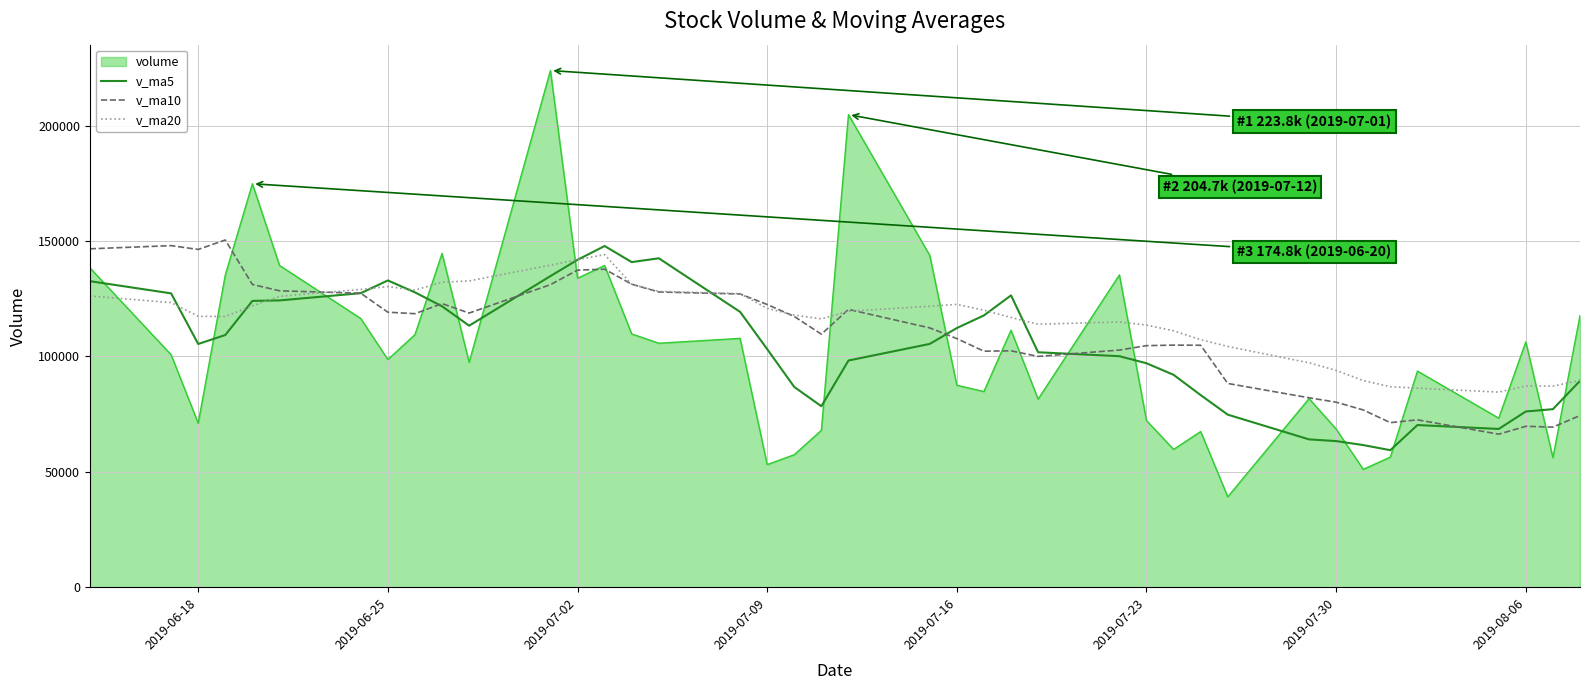

List the series in order of their peak value, highest first.

volume, v_ma10, v_ma5, v_ma20